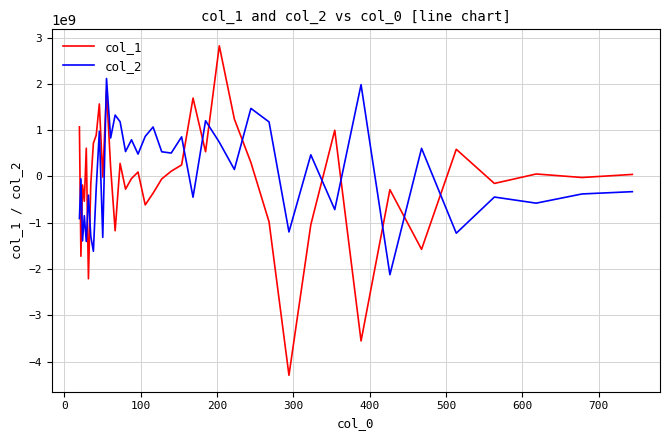

Does the chart display data point markers on the line(s)?

No